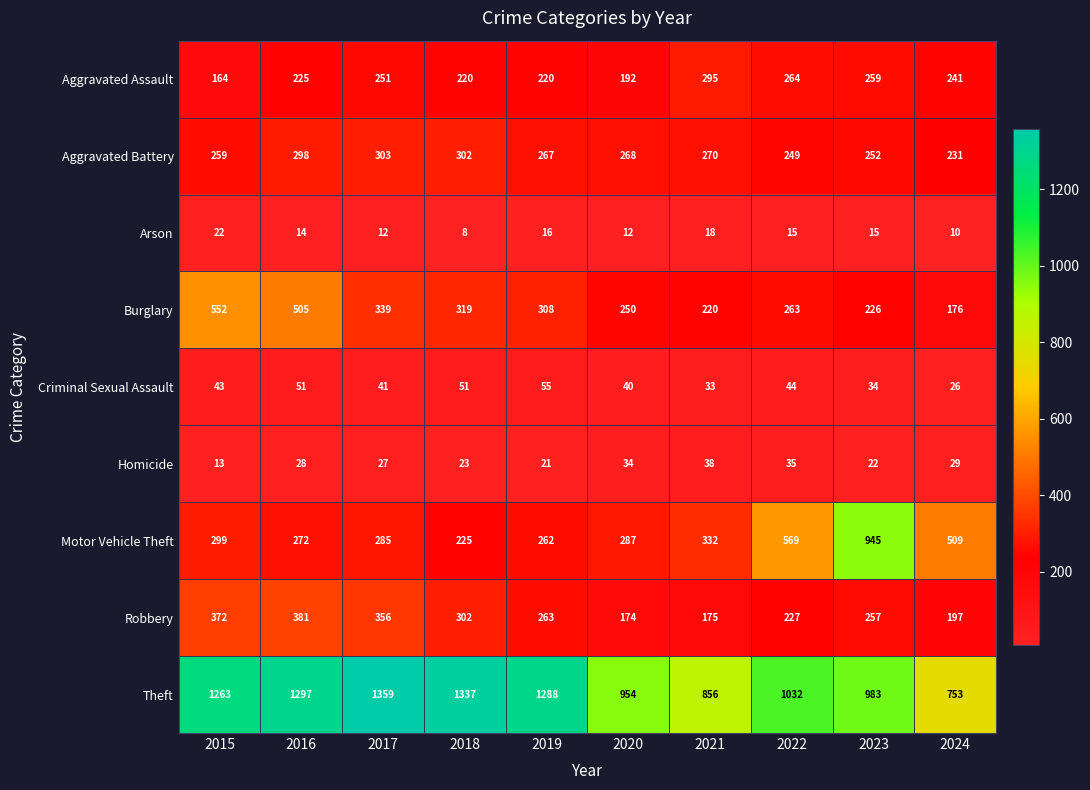

What is the maximum value shown in the chart?

1359